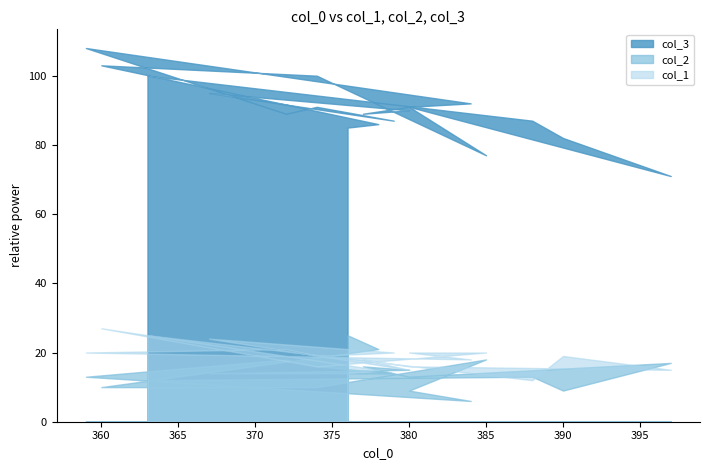

What is the difference between the highest and lowest values at 377?

73